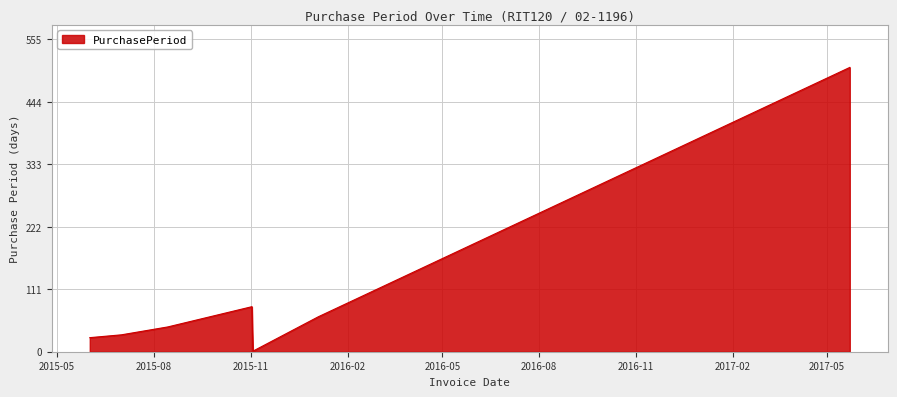

What is the greatest value displayed?

505